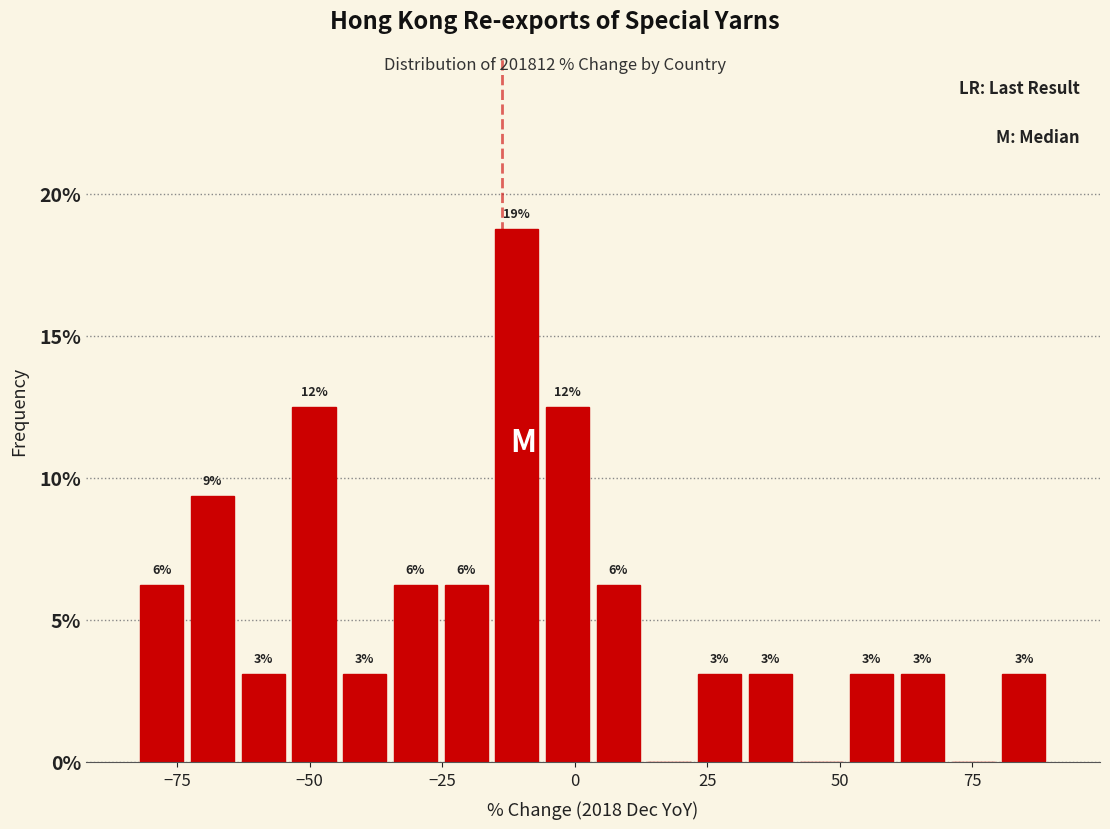

Around what value on the x-axis is the tallest bar? Give the approximate position of its centre, as read against the axis.

-10